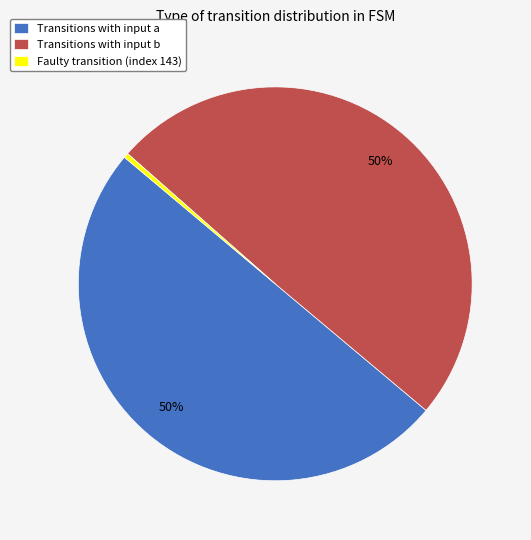

Does Transitions with input a account for over 50% of the chart?

No